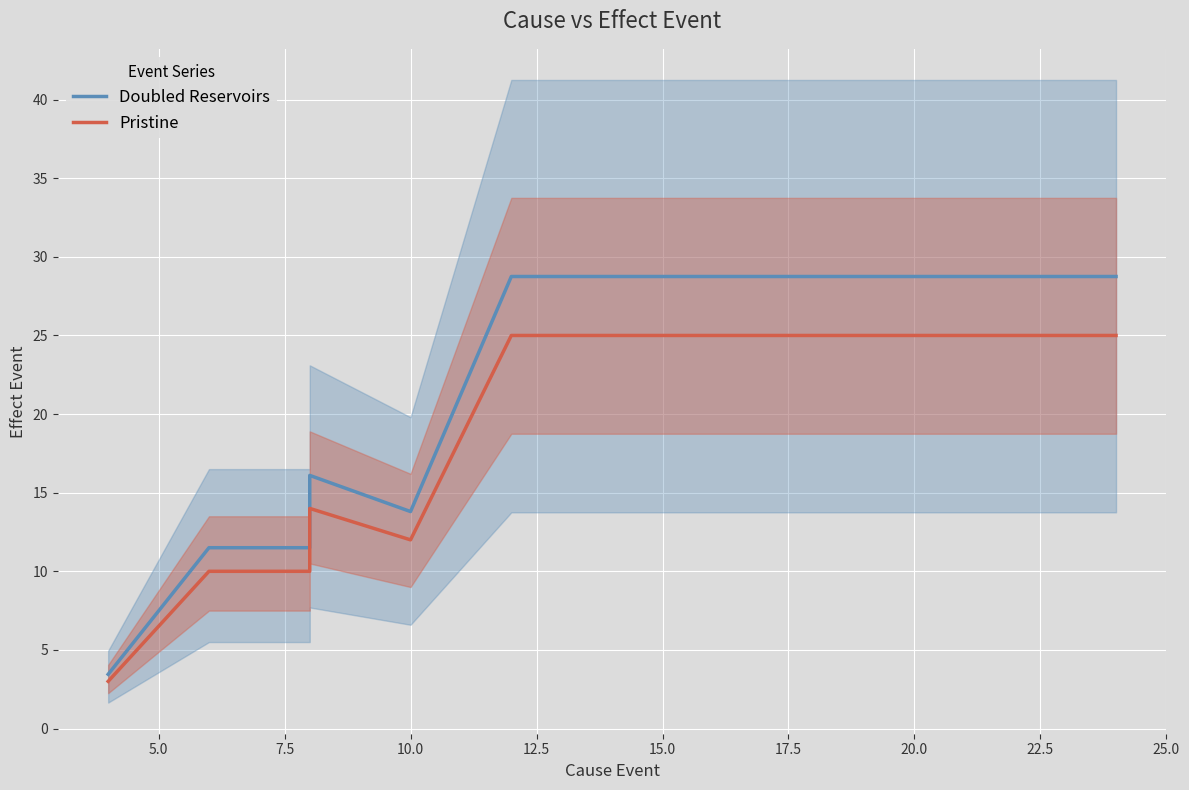

Is the value of Doubled Reservoirs at 12.5 greater than the value of Pristine at 2.5?

Yes